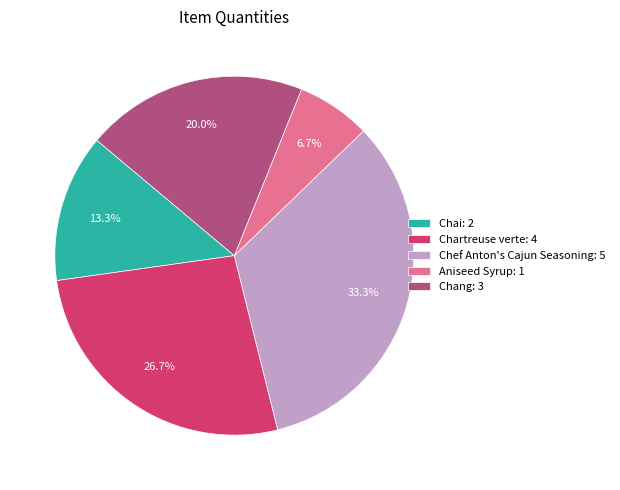

True or false: Aniseed Syrup accounts for 1% of the total.

False